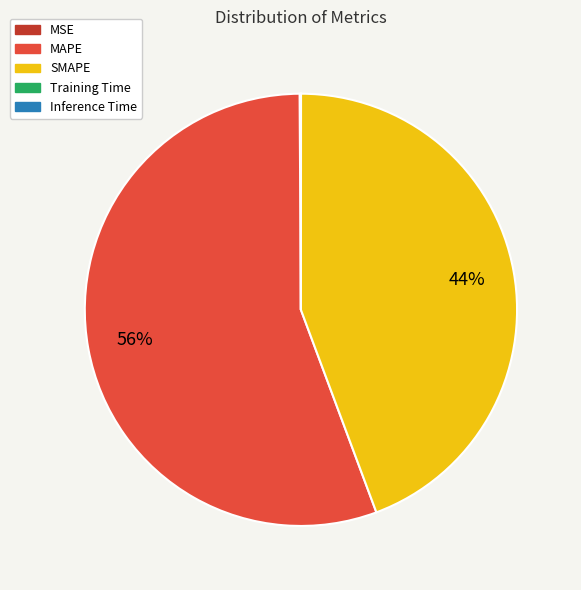

Which has a higher value, MAPE or SMAPE?

MAPE